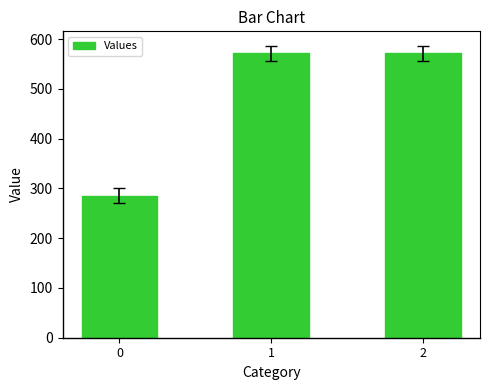

Are the bars horizontal?

No